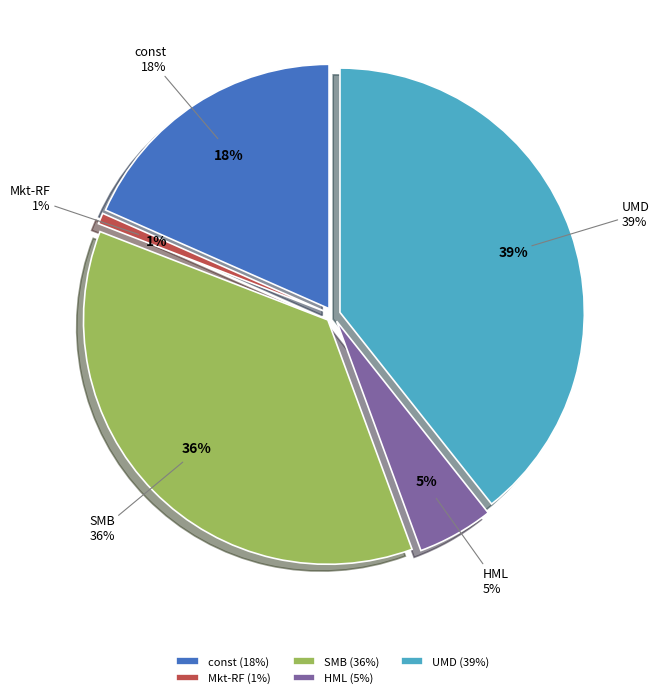

To the nearest percent, what percentage of the pie is Mkt-RF?

1%